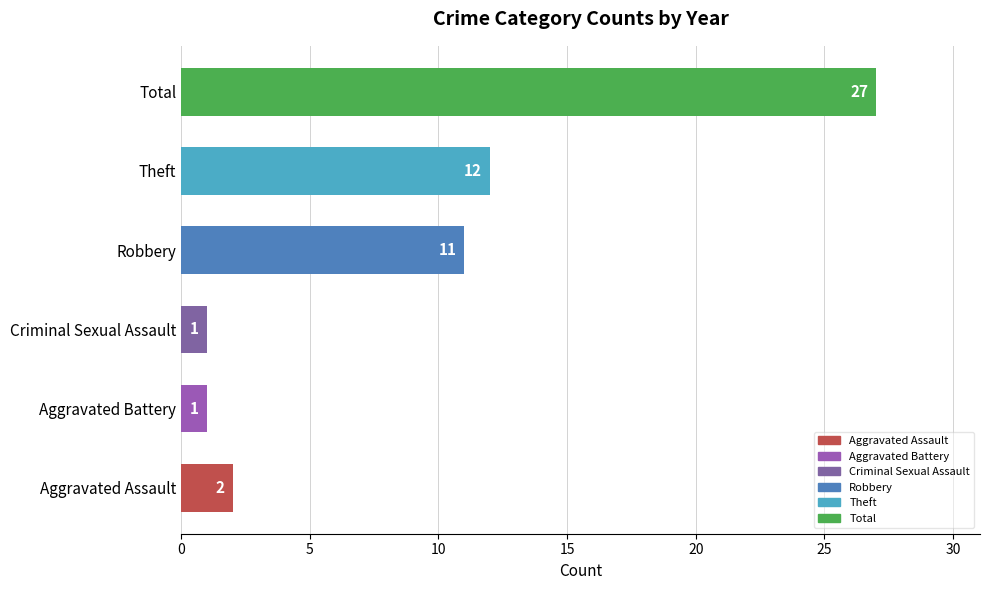

What is the greatest value displayed?

27